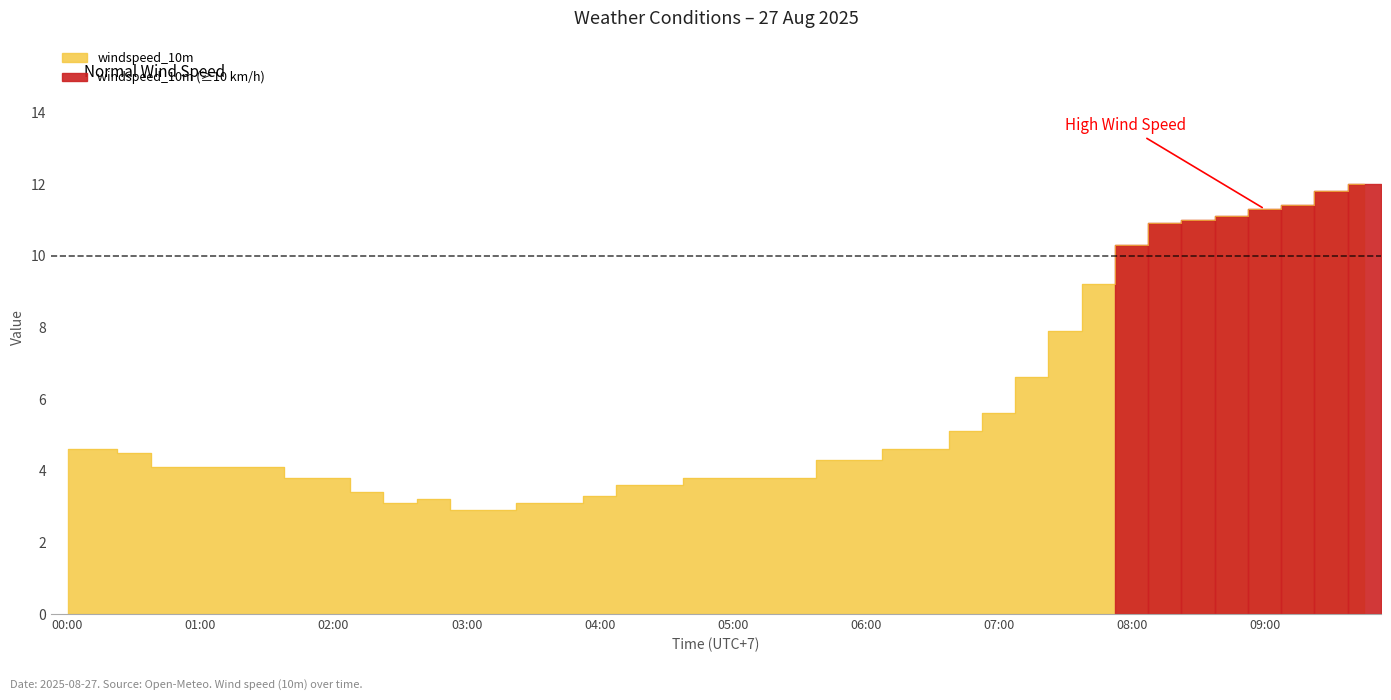

The value at 04:30 is 1.4. True or false?

False